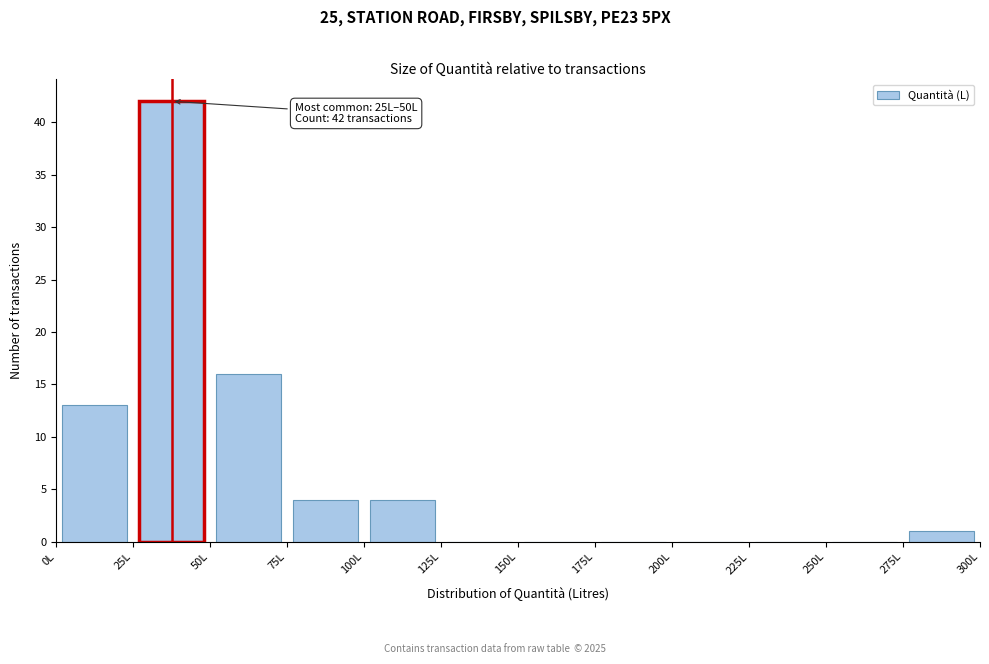

Over which range of the x-axis is the bar tallest?

25 to 50